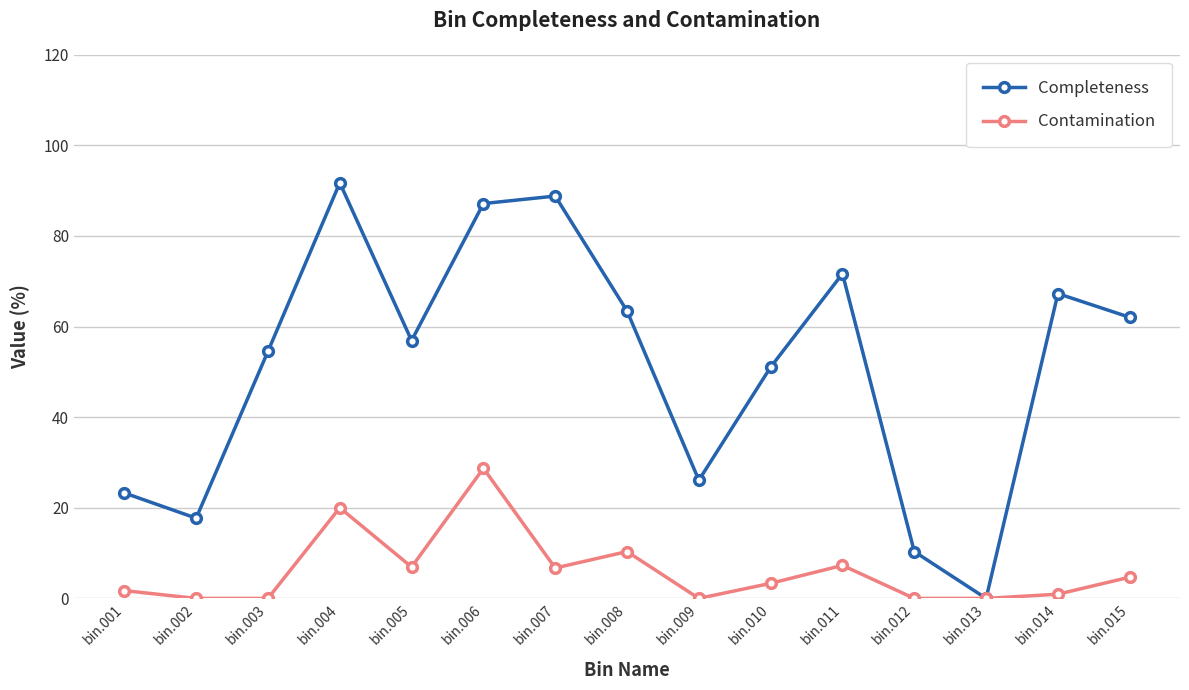

What is the difference between the maximum and second lowest values in the Completeness series?

81.4